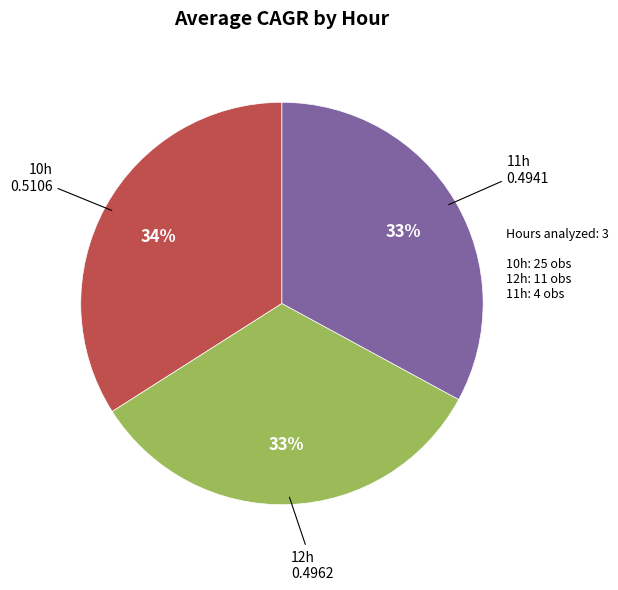

Is there a majority slice in this chart?

No